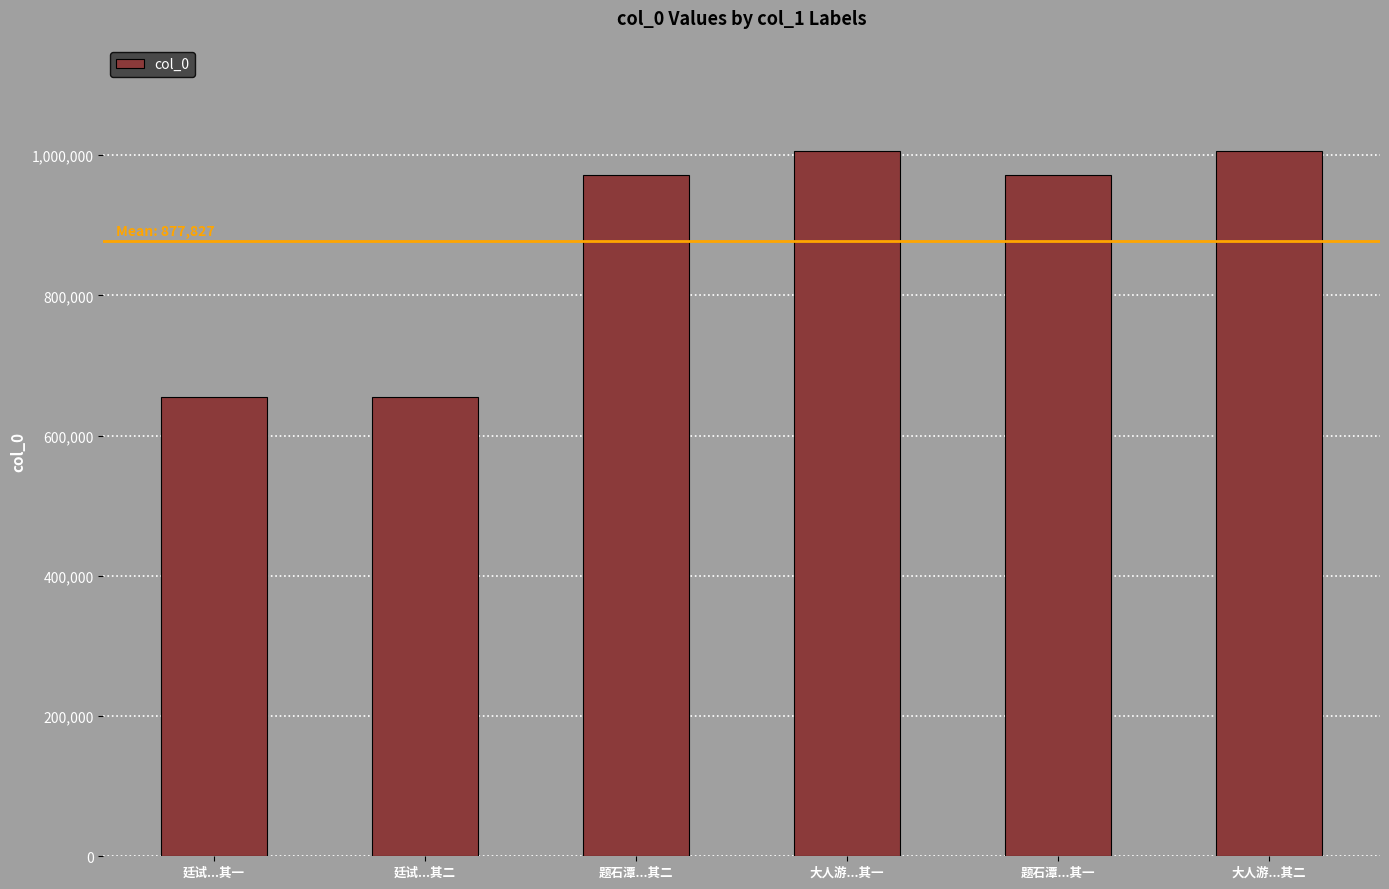

Approximately how many times larger is the value at 大人游...其一 compared to 题石潭...其二?

1.0